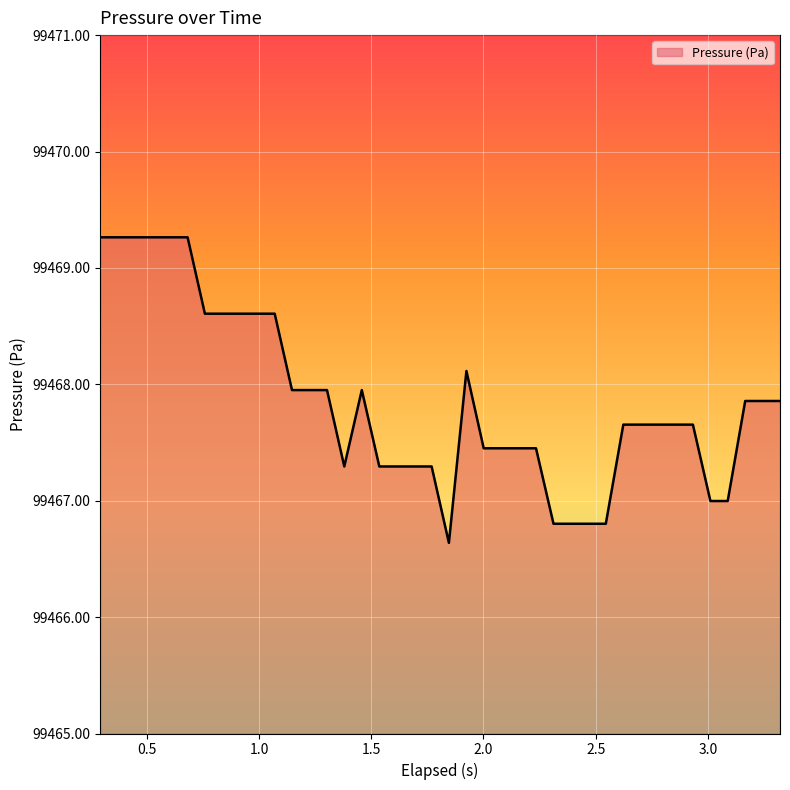

What is the smallest value displayed?

99466.6